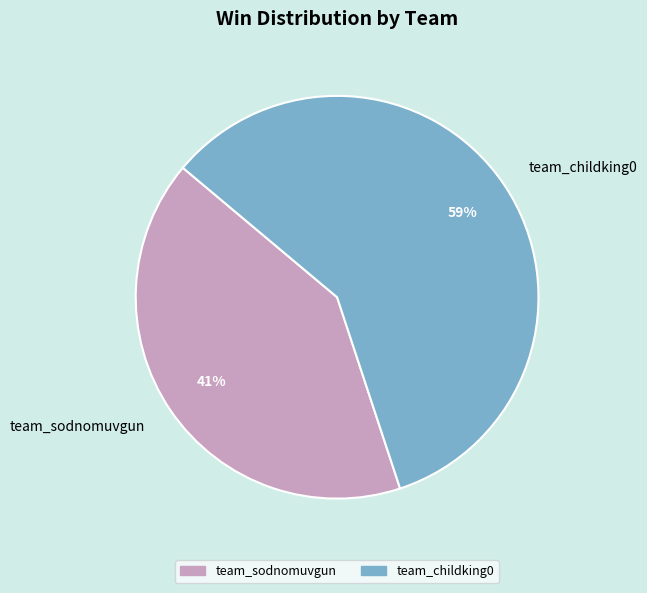

Combined, do team_sodnomuvgun and team_childking0 account for over 50%?

Yes